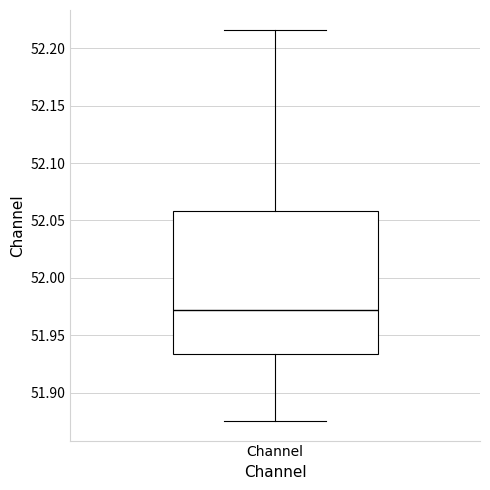

Transcribe this box plot: give where the median line is, the range the box spans, and where the two whiskers end, as read against the y-axis. The values are not printed on the chart, so give them approximately, as read against the axis.

median 51.970, box 51.935 to 52.060, whiskers 51.875 to 52.215